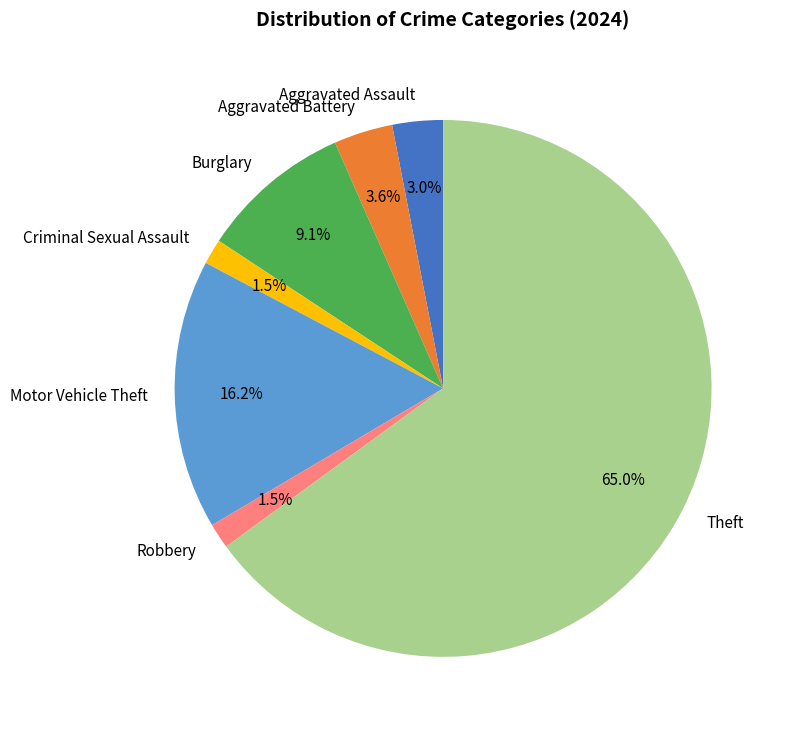

Count the number of slices in the pie.

7